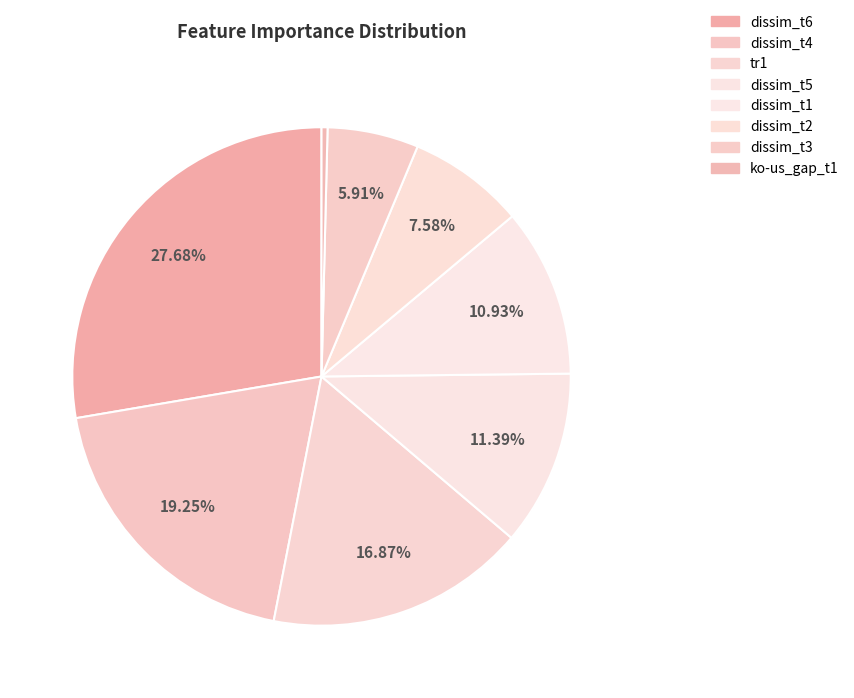

What percentage is the dissim_t2 slice, to the nearest percent?

8%